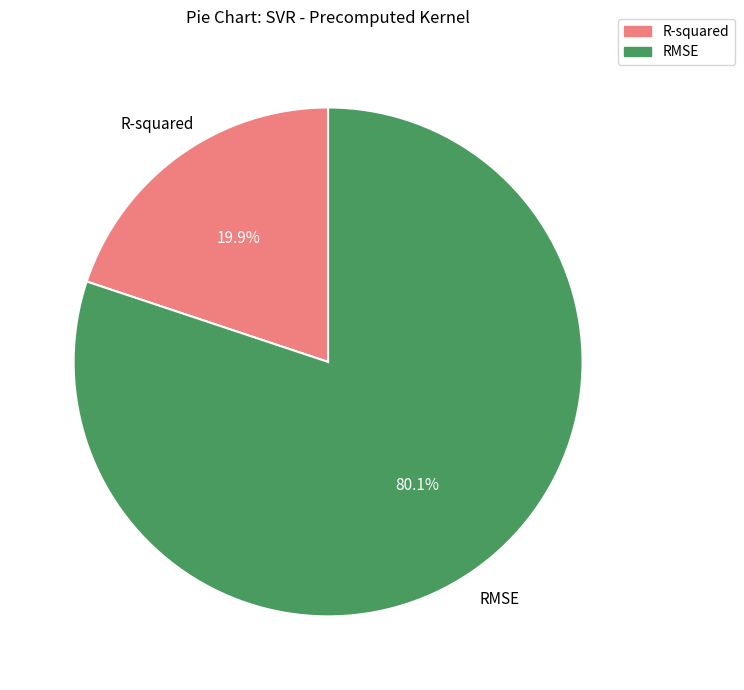

True or false: RMSE accounts for 75% of the total.

False